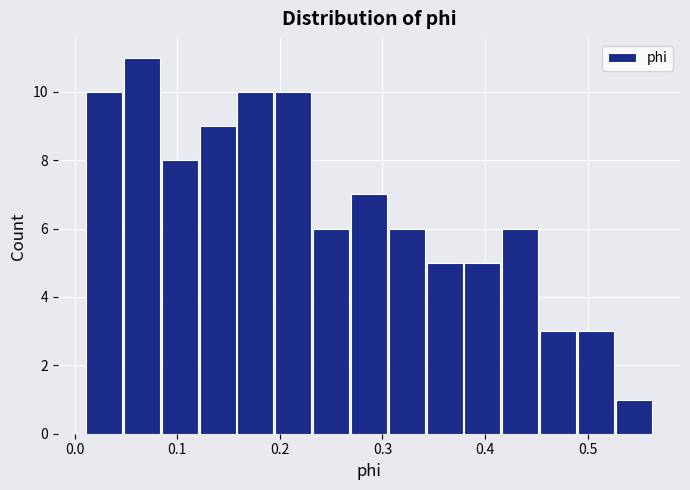

Around what value on the x-axis is the tallest bar? Give the approximate position of its centre, as read against the axis.

0.07